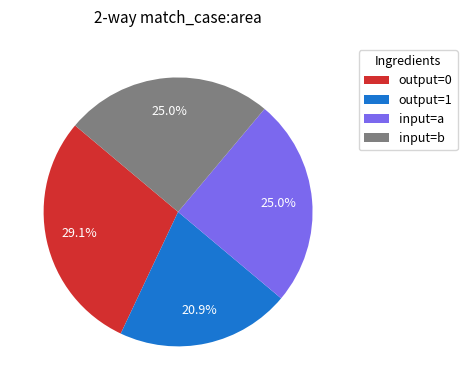

To the nearest percent, what is the combined percentage of input=a and input=b?

50%